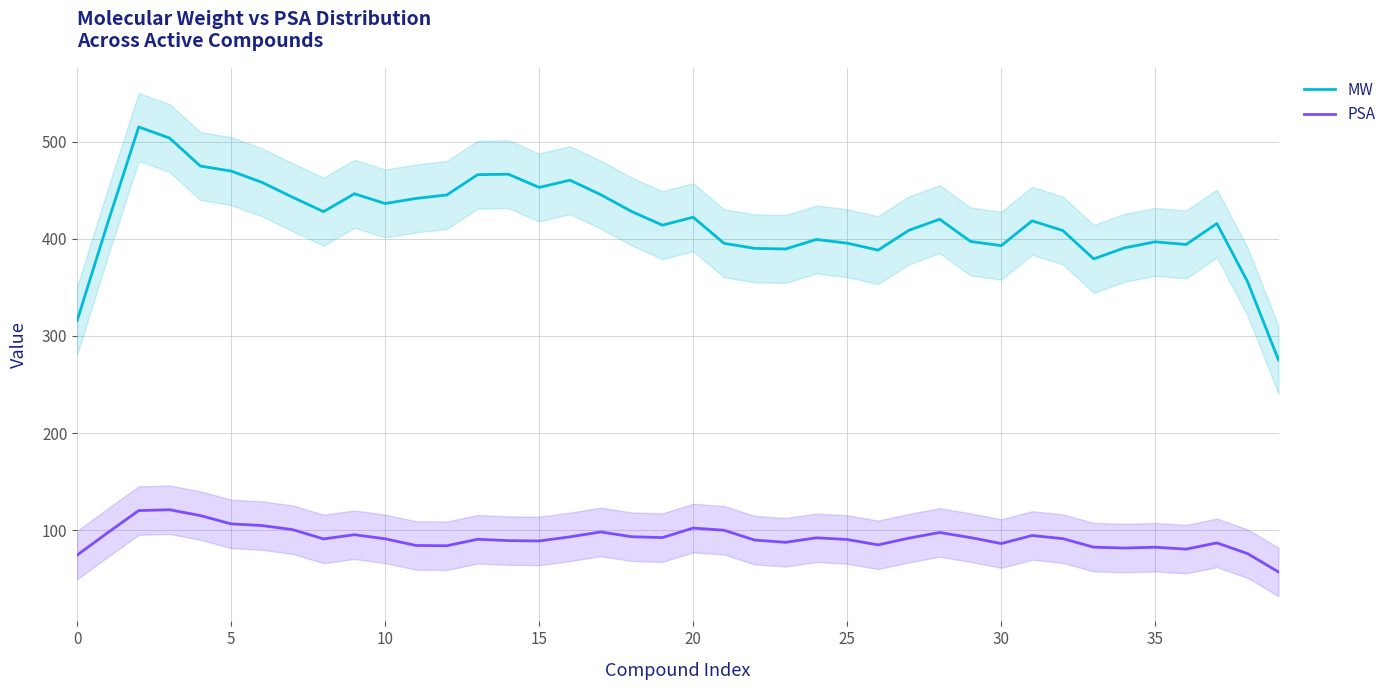

What are all the series names shown in the legend?

MW, PSA